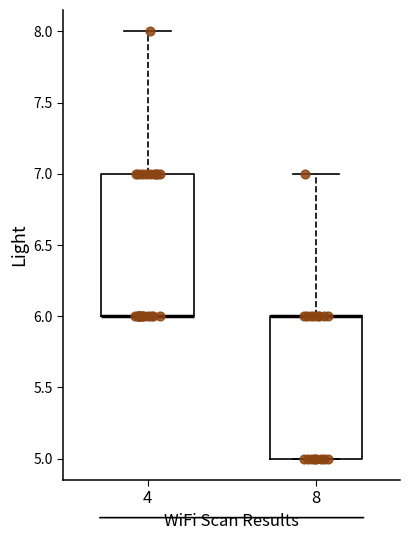

Where does the upper whisker of the box at x = 8 end on the y-axis? The values are not printed on the chart, so give them approximately, as read against the axis.

7